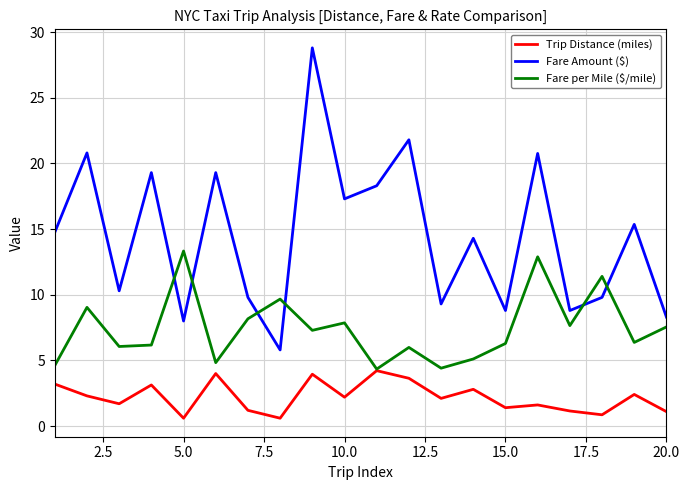

Which series has the widest spread of values?

Fare Amount ($)